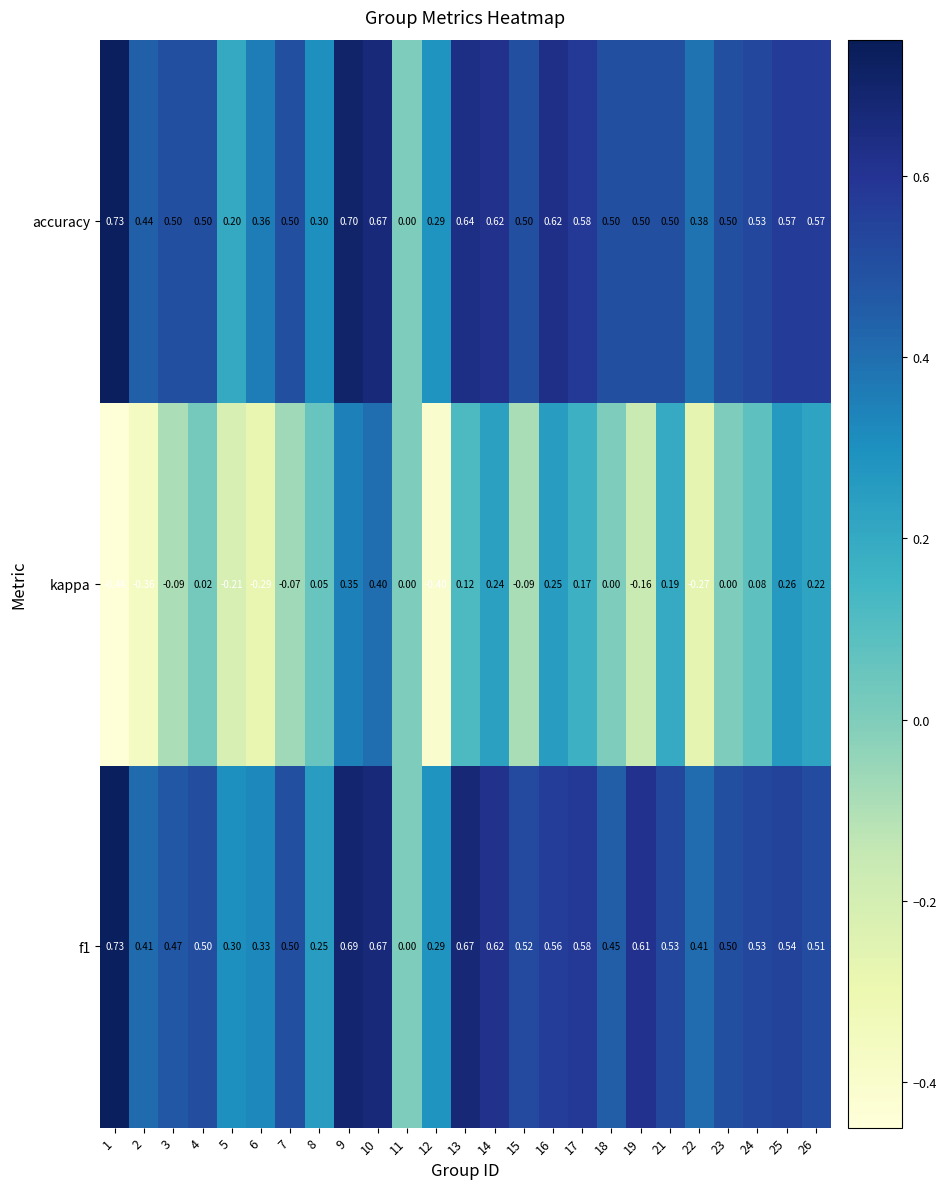

Is the value of accuracy at 24 greater than the value of f1 at 4?

Yes